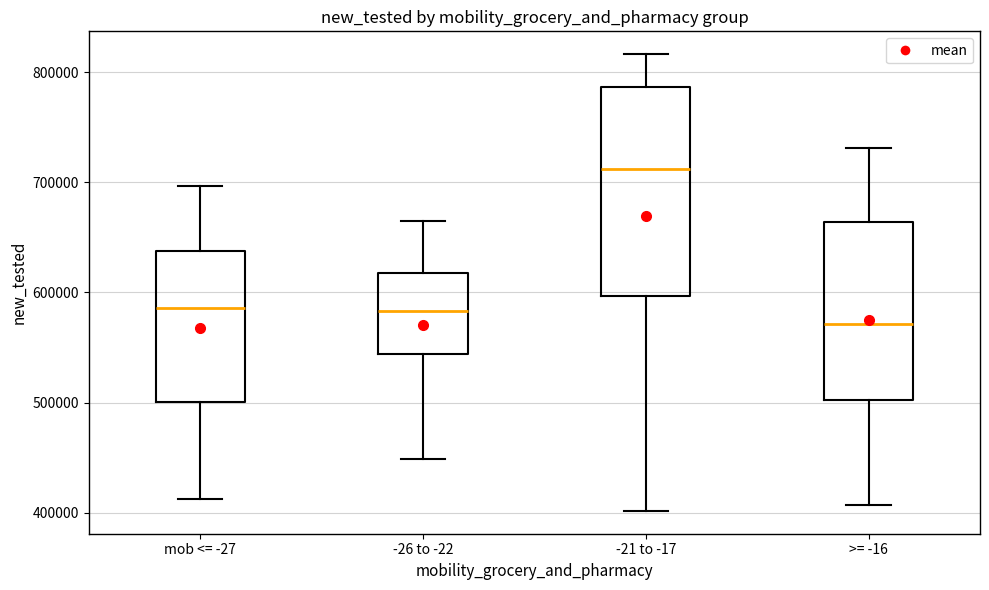

Which box has the highest median line?

-21 to -17